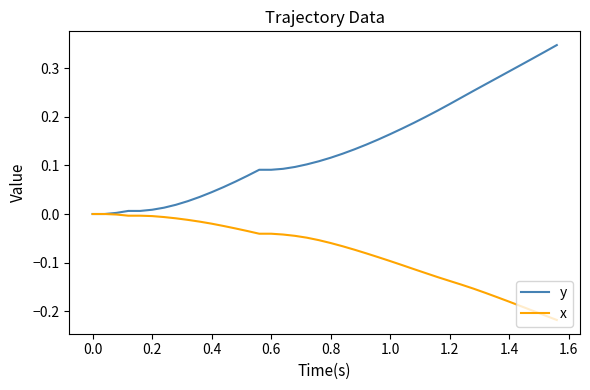

Which series has the largest total across all categories?

y